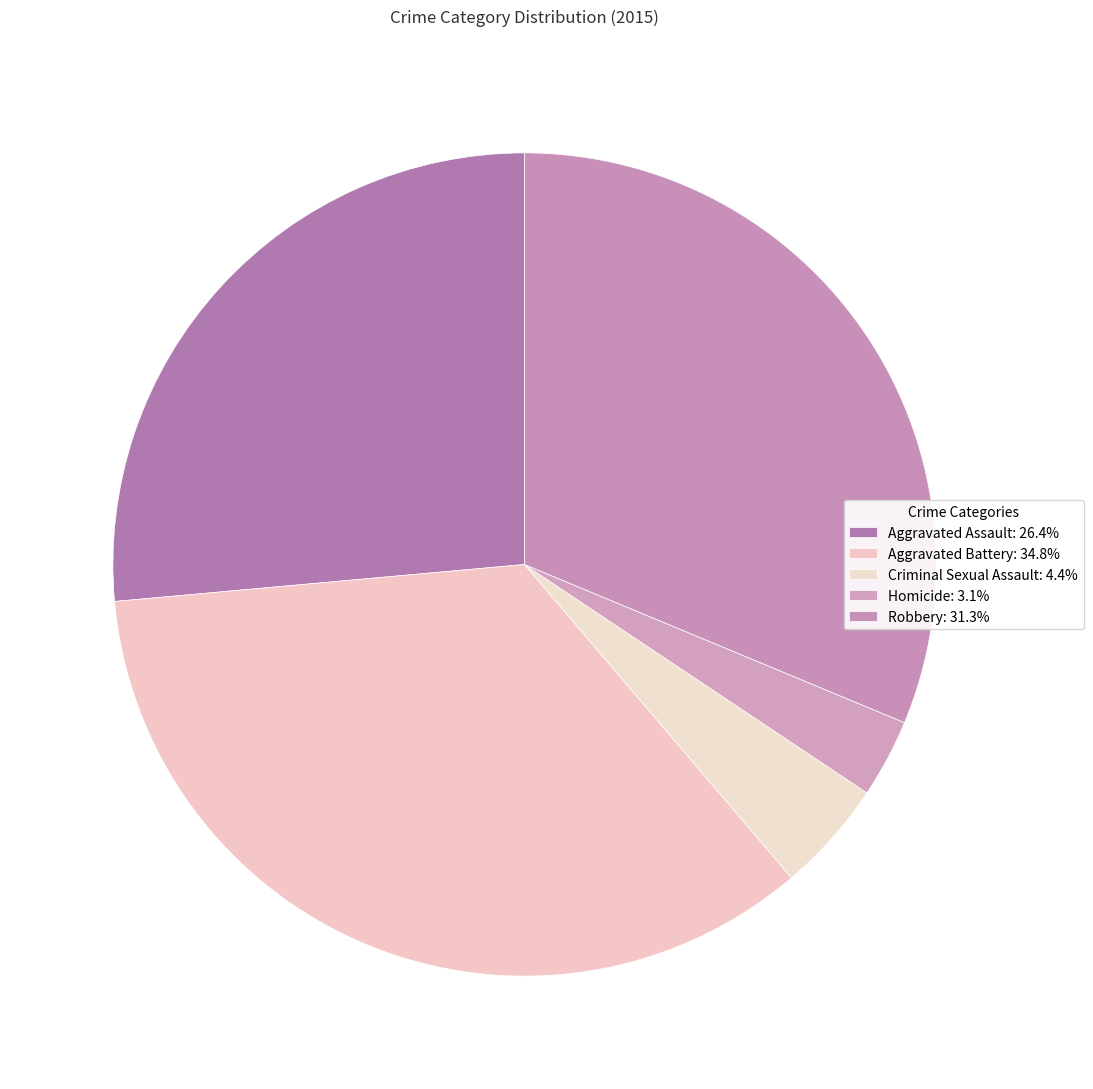

Count the number of slices in the pie.

5